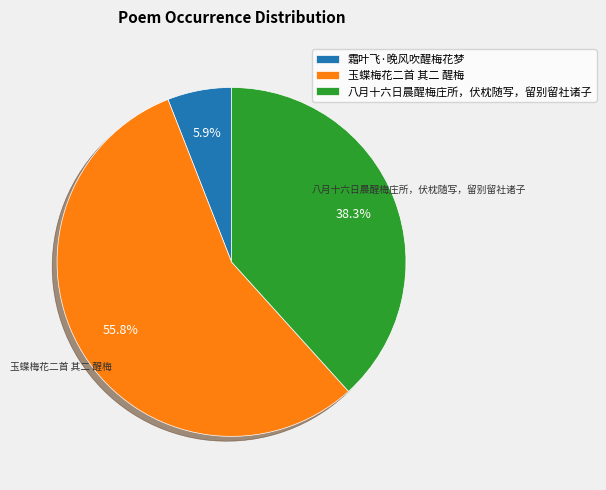

Between 玉蝶梅花二首 其二 醒梅 and 霜叶飞·晚风吹醒梅花梦, which is larger?

玉蝶梅花二首 其二 醒梅